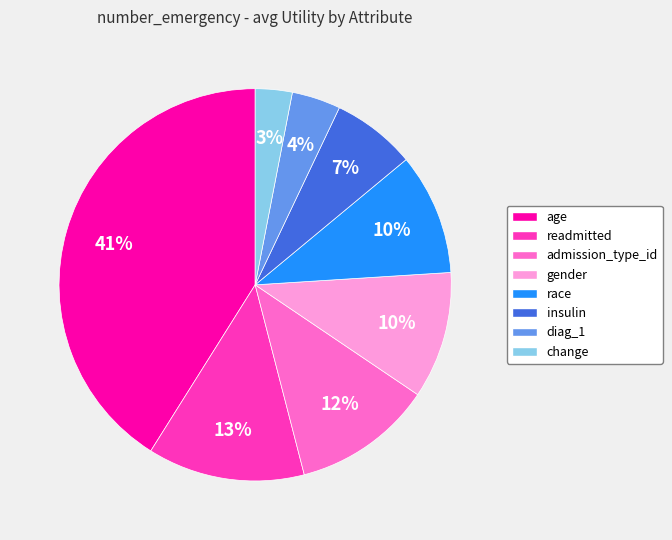

True or false: diag_1 accounts for 4% of the total.

True